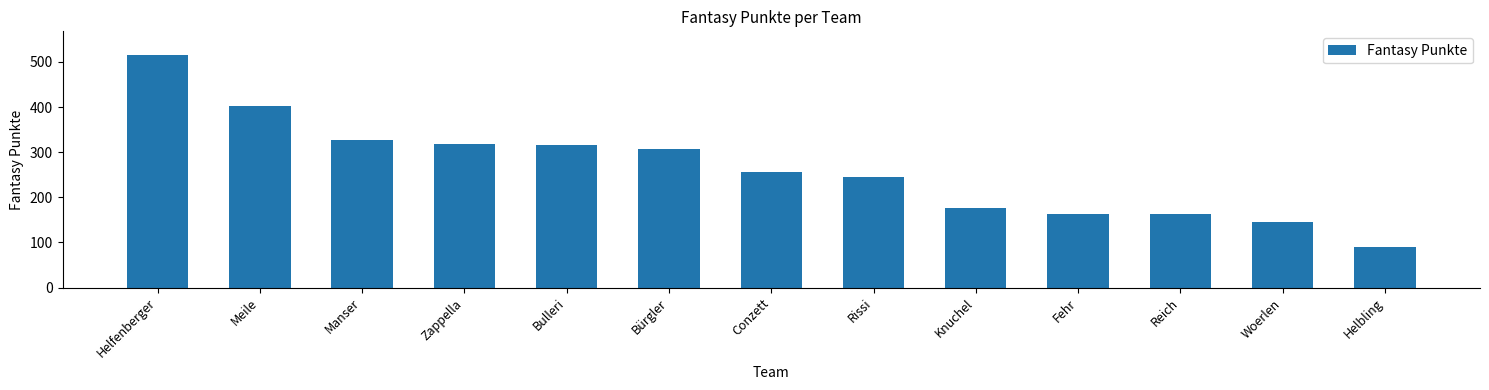

What is the value of the 10th bar from the left?

162